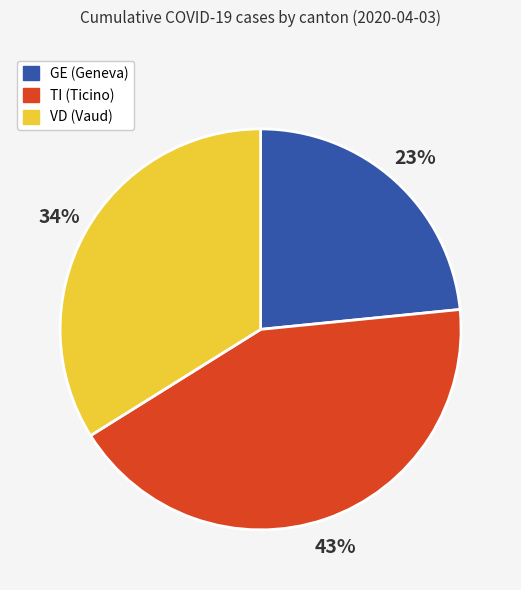

To the nearest percent, what is the average slice percentage?

33%